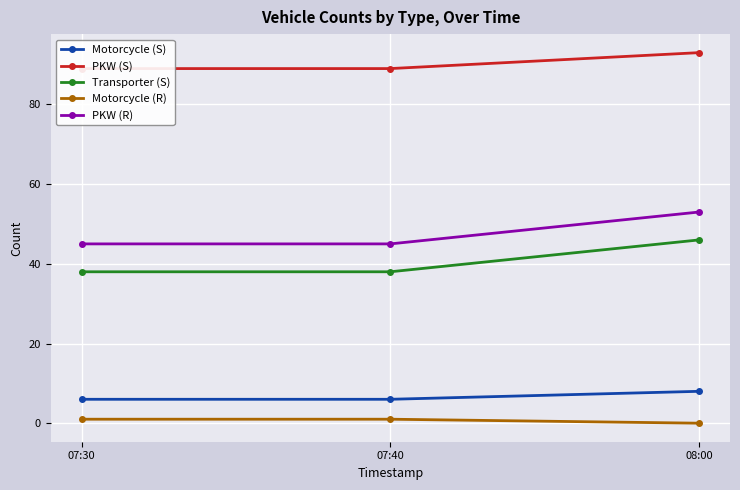

Reading left to right, what are all the values shown in this chart?

Motorcycle (S): 6	6	8
PKW (S): 89	89	93
Transporter (S): 38	38	46
Motorcycle (R): 1	1	0
PKW (R): 45	45	53